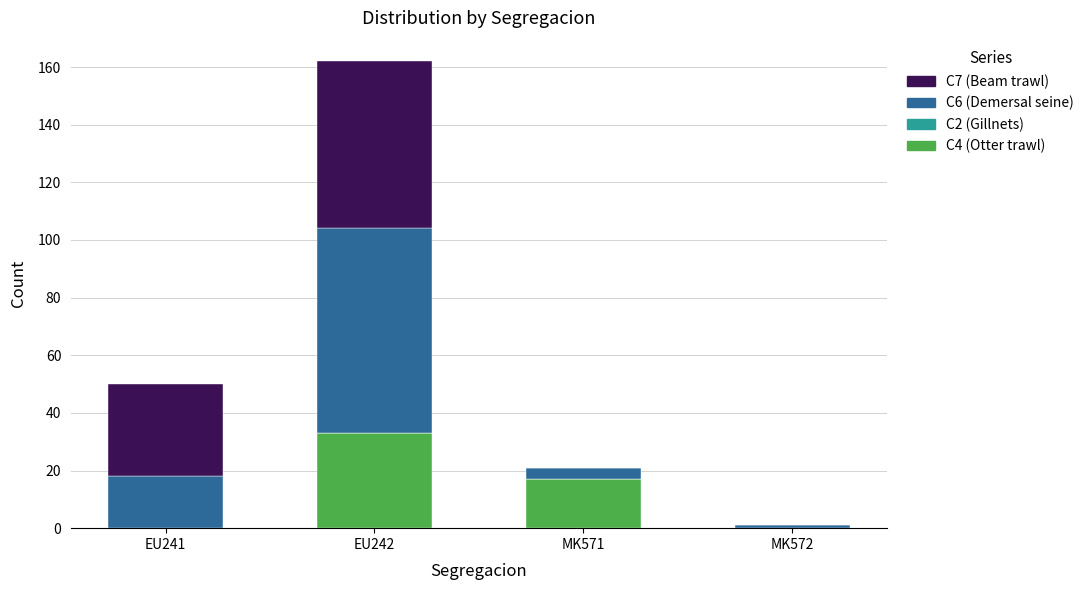

What is the total value across all series at MK571?

21